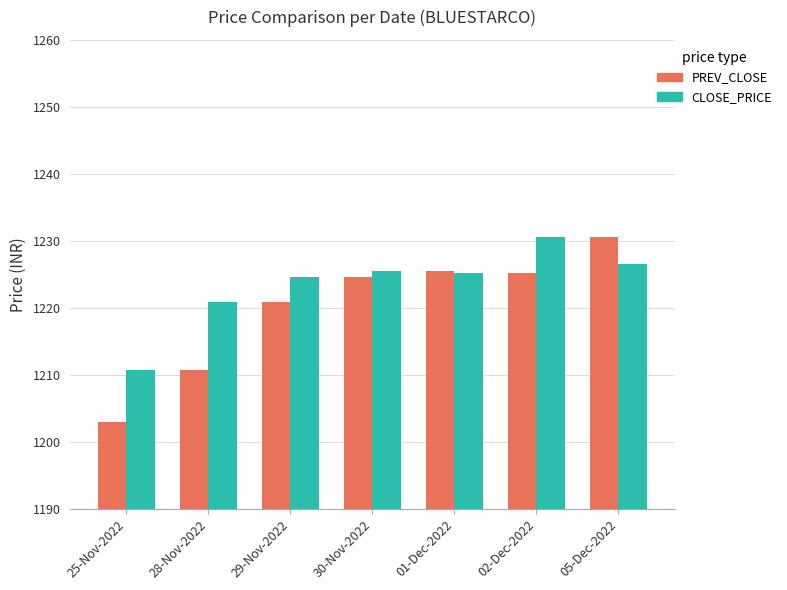

How many categories are shown in the chart?

7